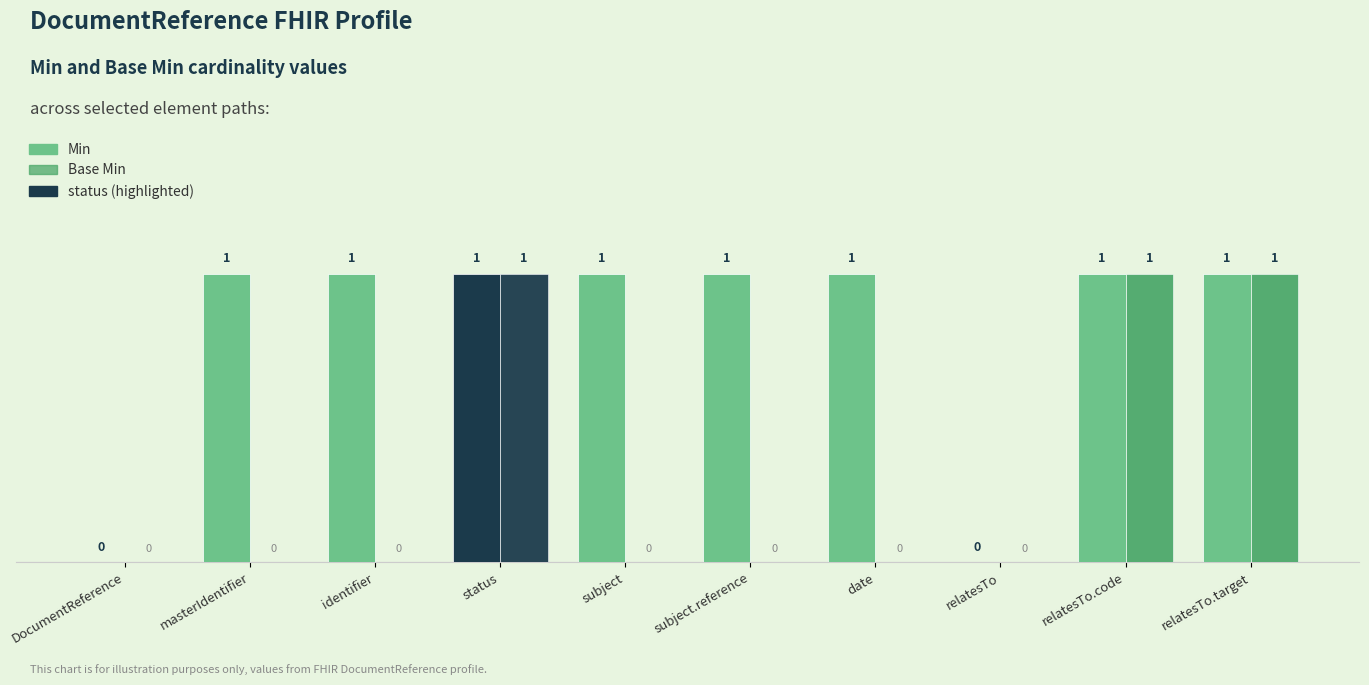

How many values in Base Min are above zero?

3